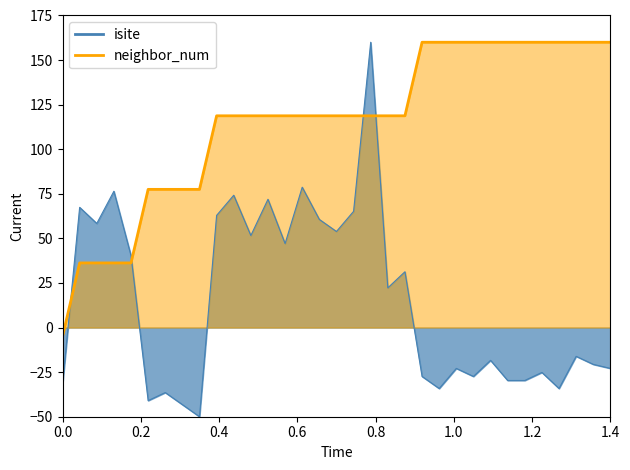

How many times do isite and neighbor_num cross each other?

4